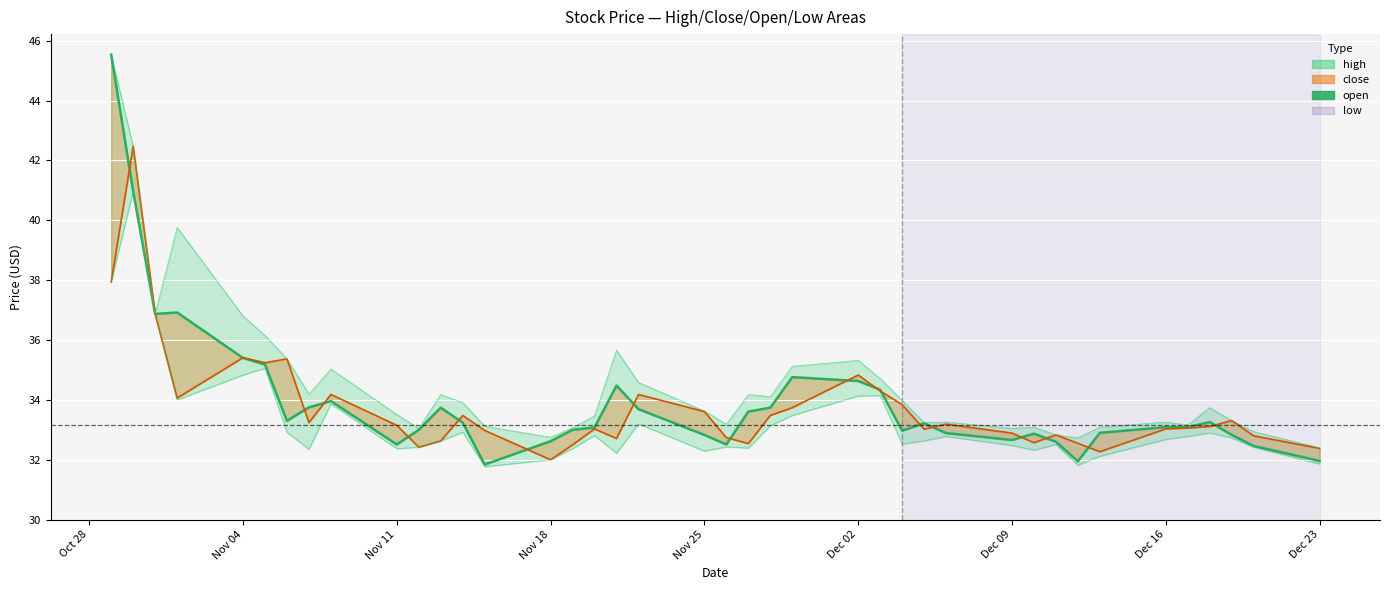

Count the number of categories in the chart.

40